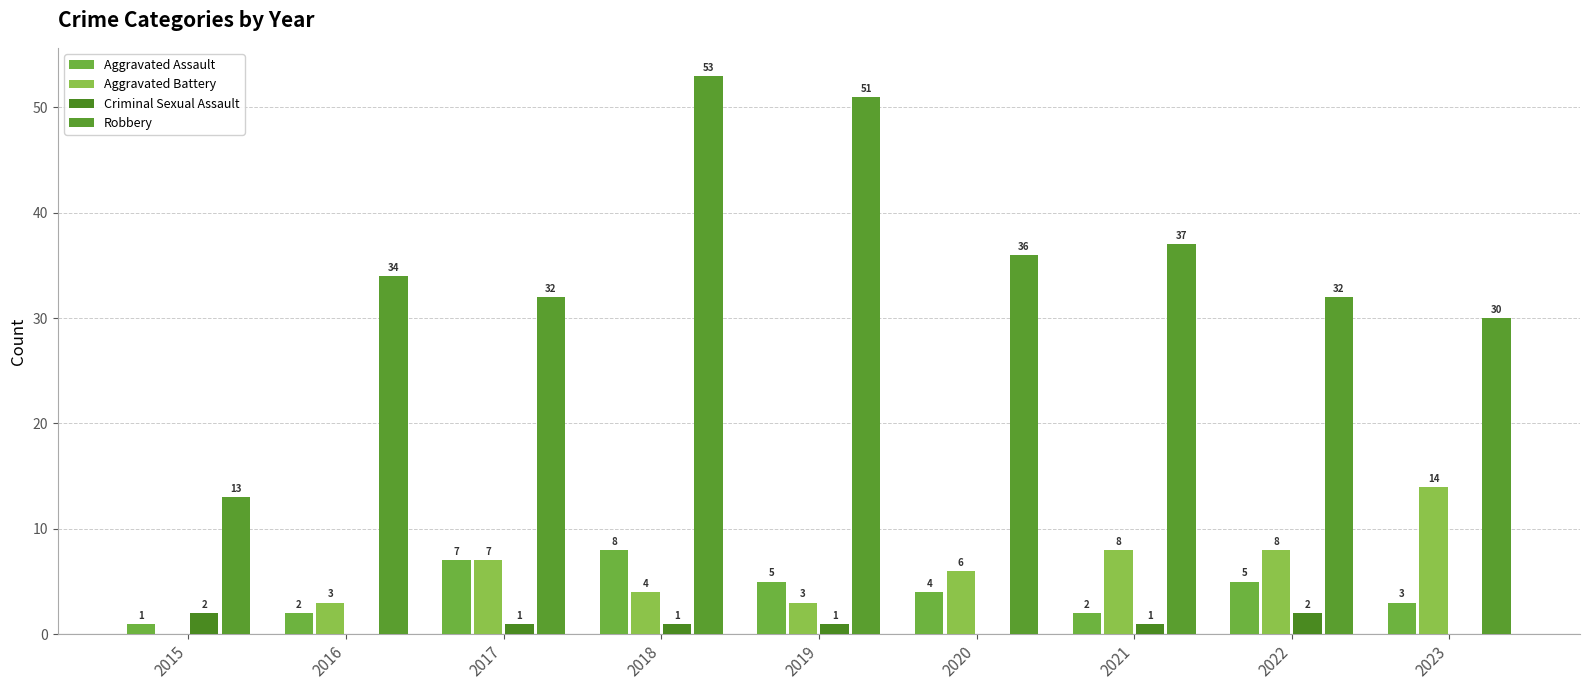

What value does the Criminal Sexual Assault series have at 2015?

2